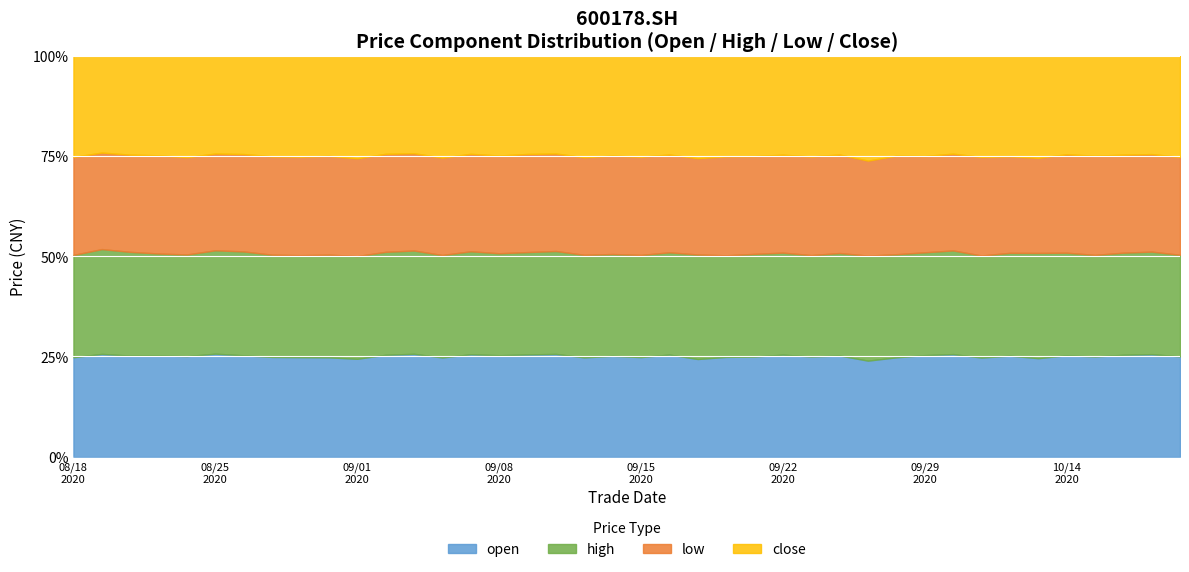

What is the total value across all series at 20200902?

31.4